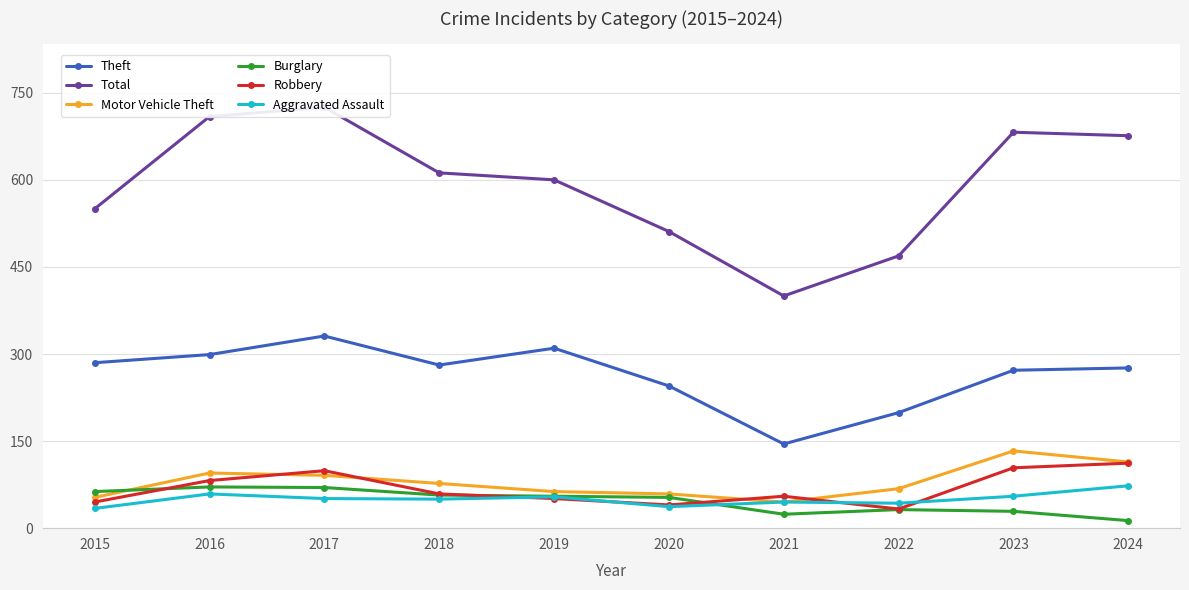

Between which two adjacent categories do Robbery and Burglary first intersect?

2015 and 2016